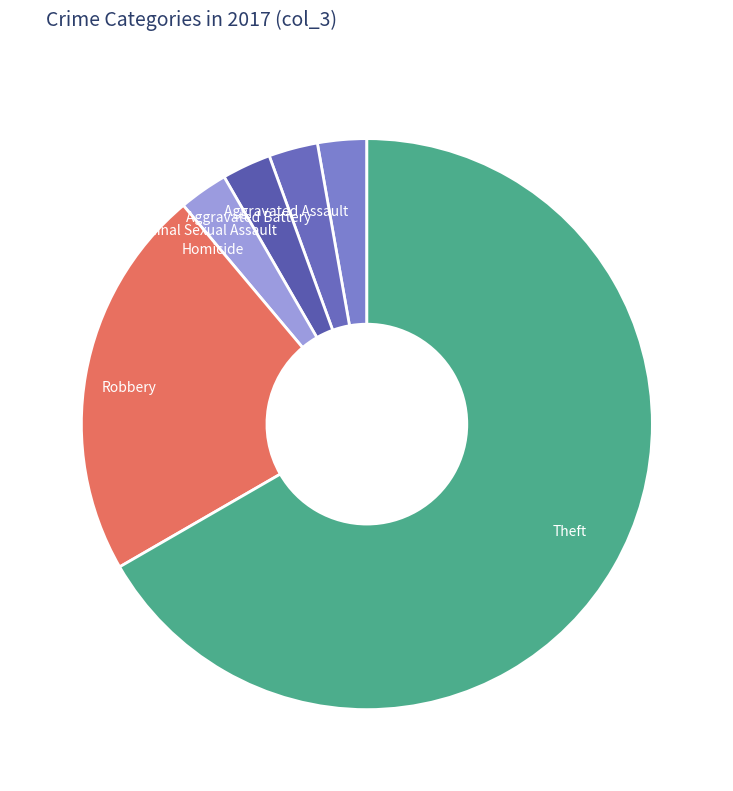

What is the majority slice?

Theft